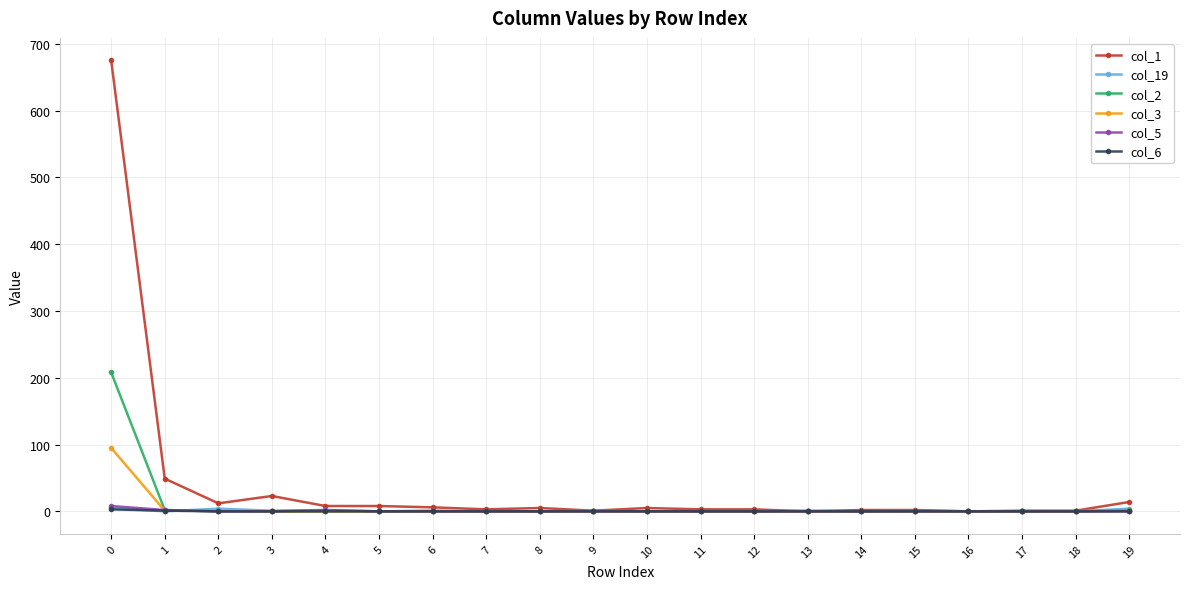

Which series has the largest range (max minus min)?

col_1